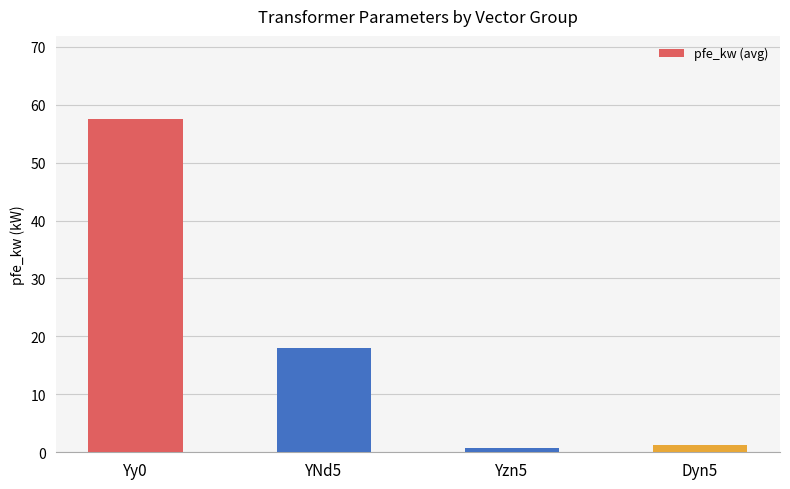

What is the minimum value shown in the chart?

0.8